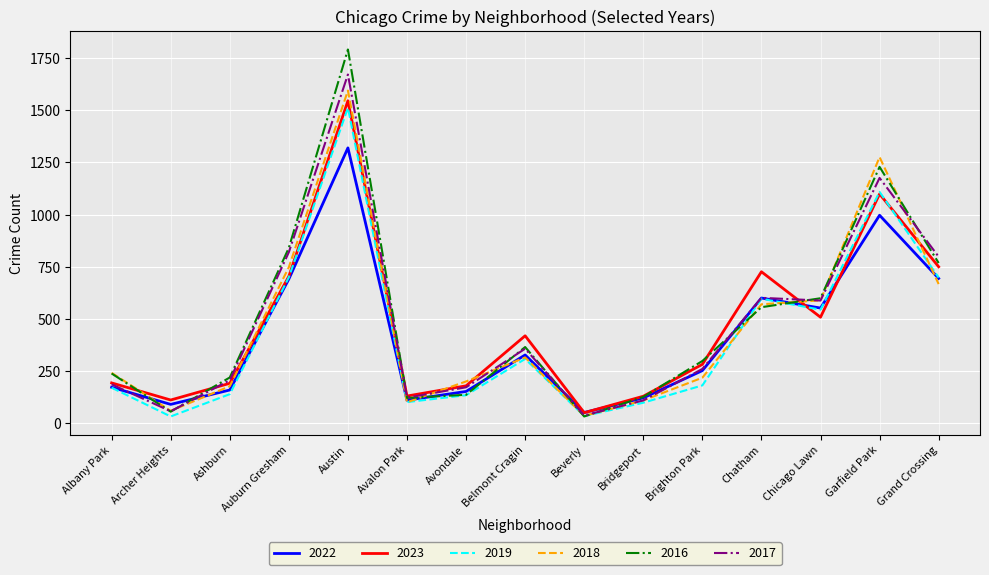

What is the sum of the 2023 values at Ashburn and Archer Heights?

302